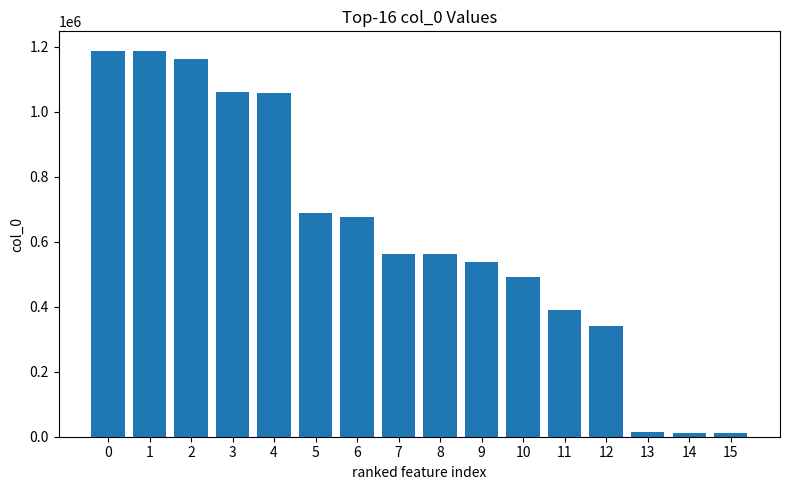

Are the bars grouped side by side (vs. stacked)?

No